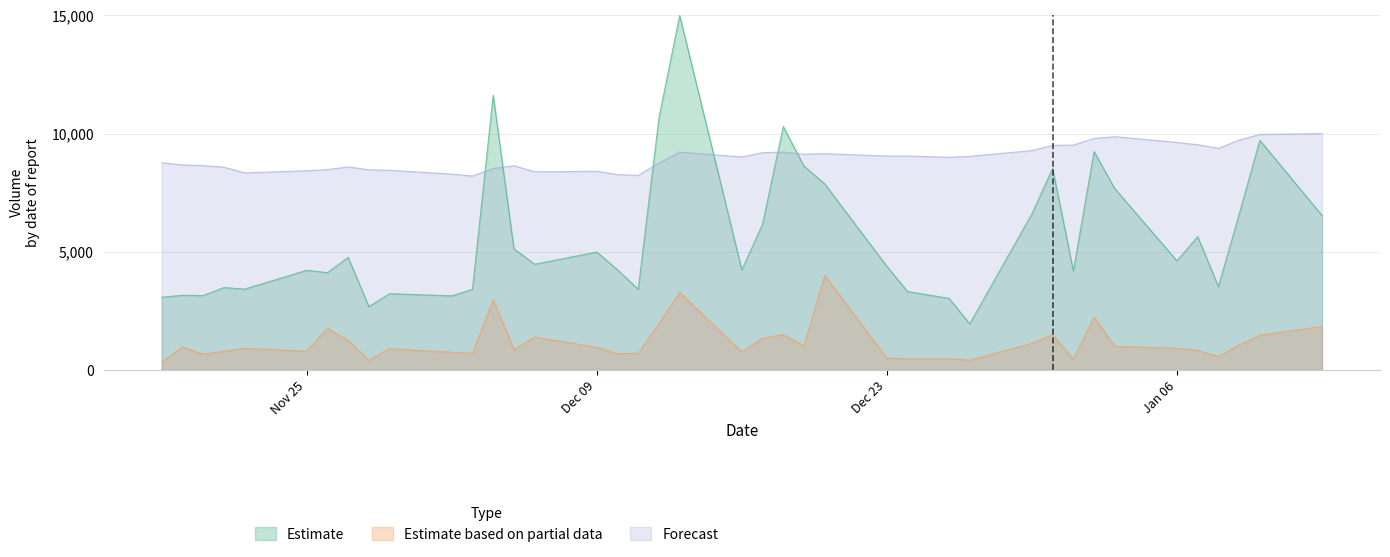

How many lines are shown in the chart?

3